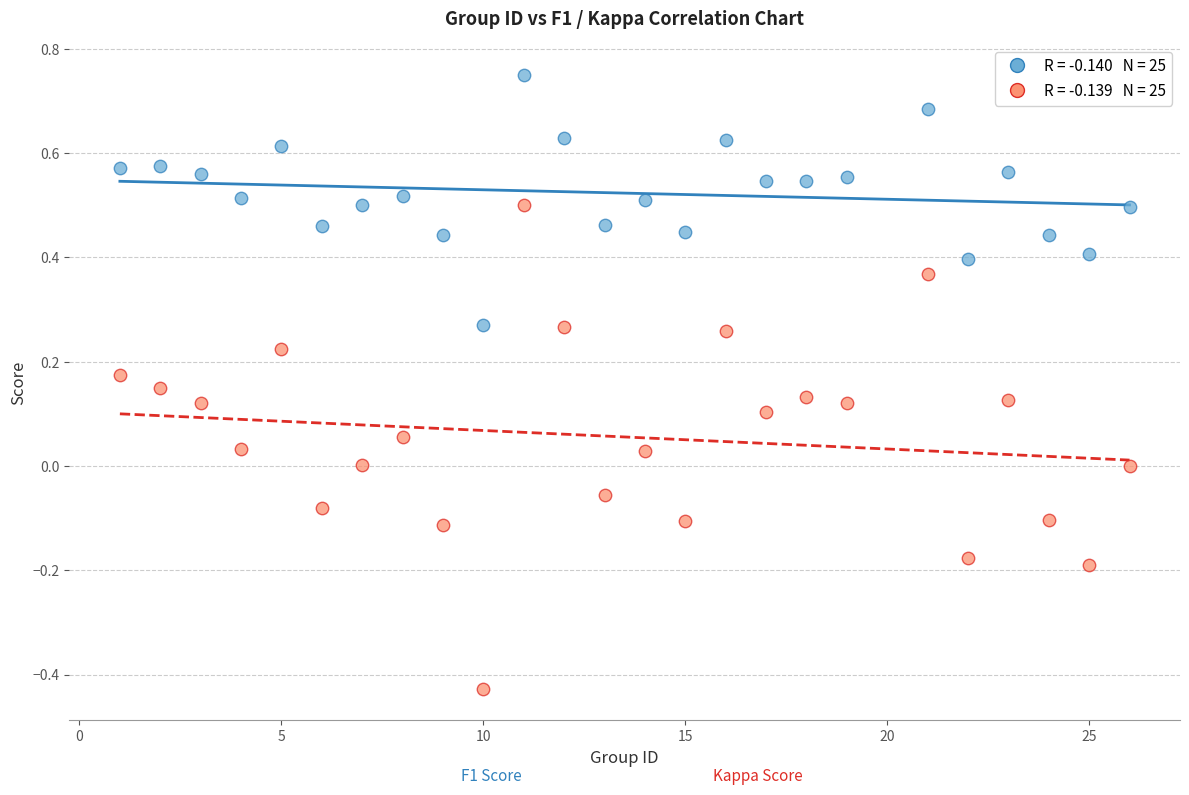

Across all data points, what is the range of Y values (max minus min)?

1.2